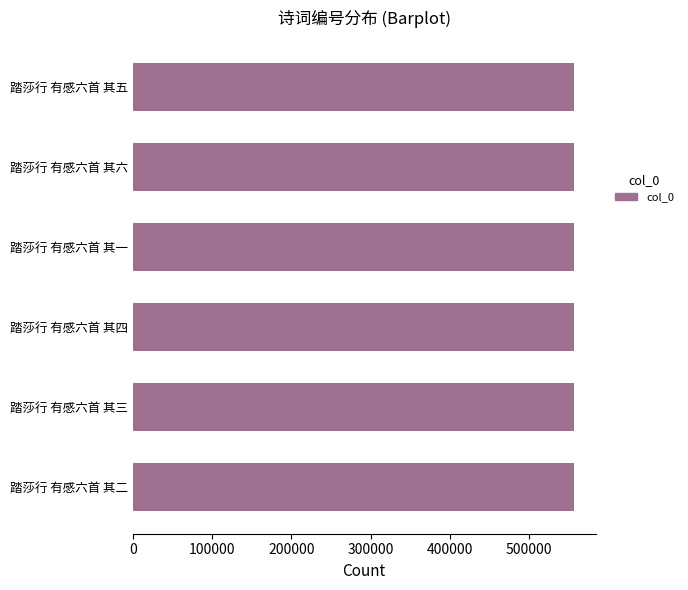

Is it true that the value at 踏莎行 有感六首 其一 is 555968?

True